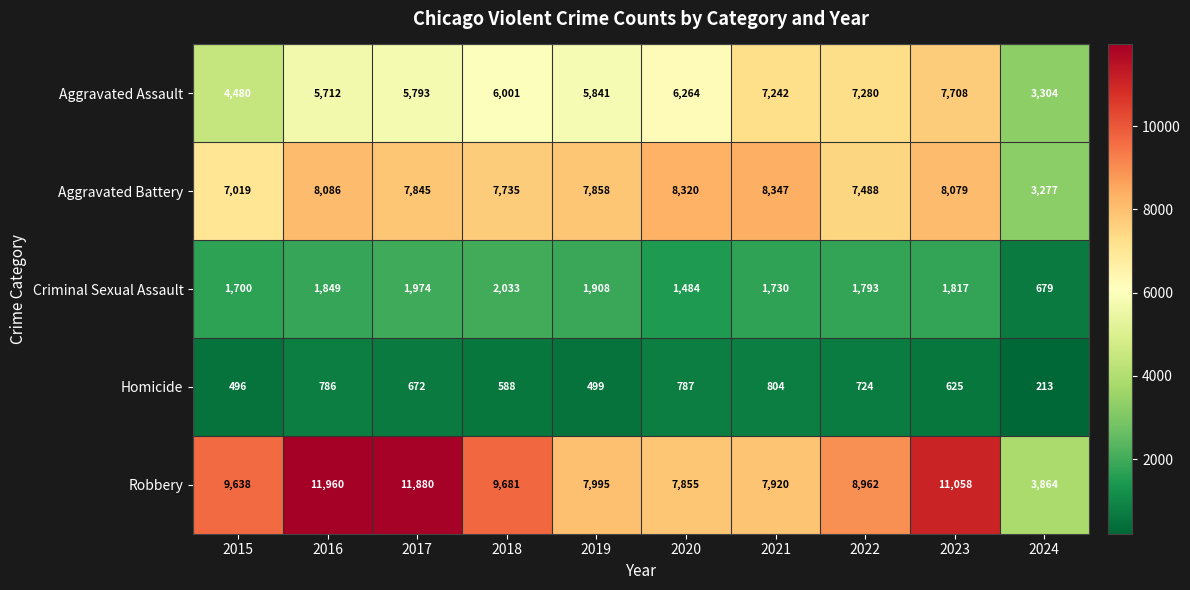

What is the difference between the maximum and second lowest values in the Criminal Sexual Assault series?

549